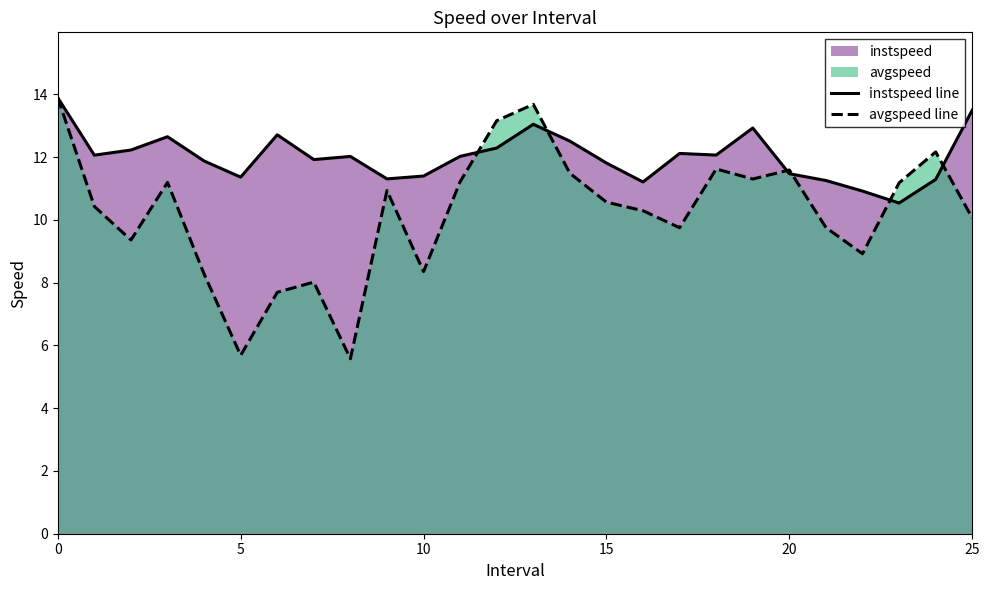

Which series ends up on top after the final intersection of instspeed line and avgspeed line?

instspeed line